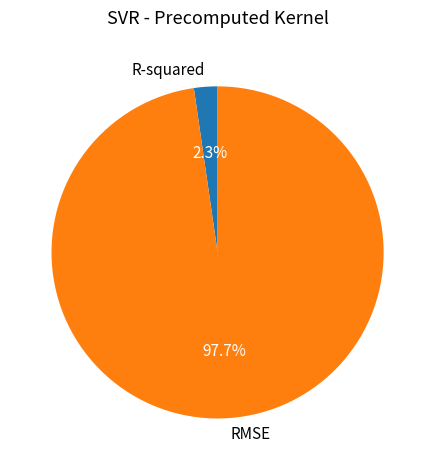

What percentage is NOT represented by RMSE?

2.3%